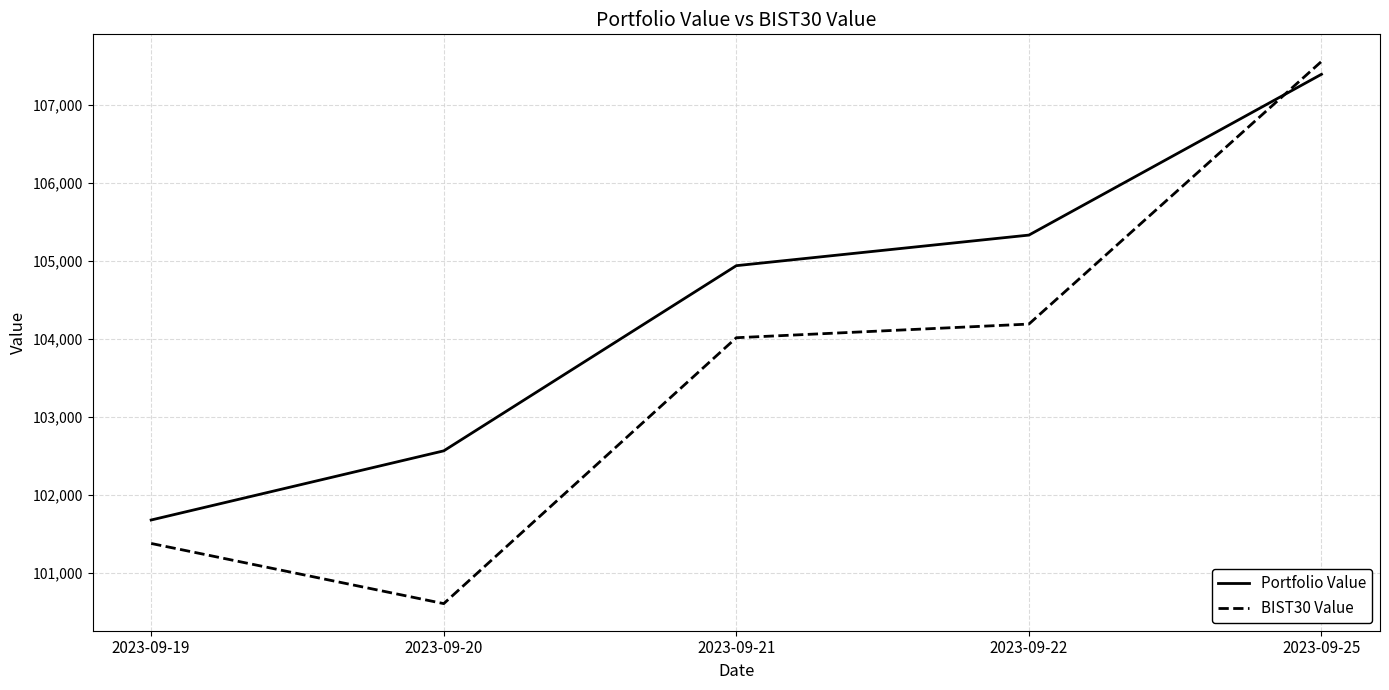

What is the maximum value shown in the chart?

107562.4